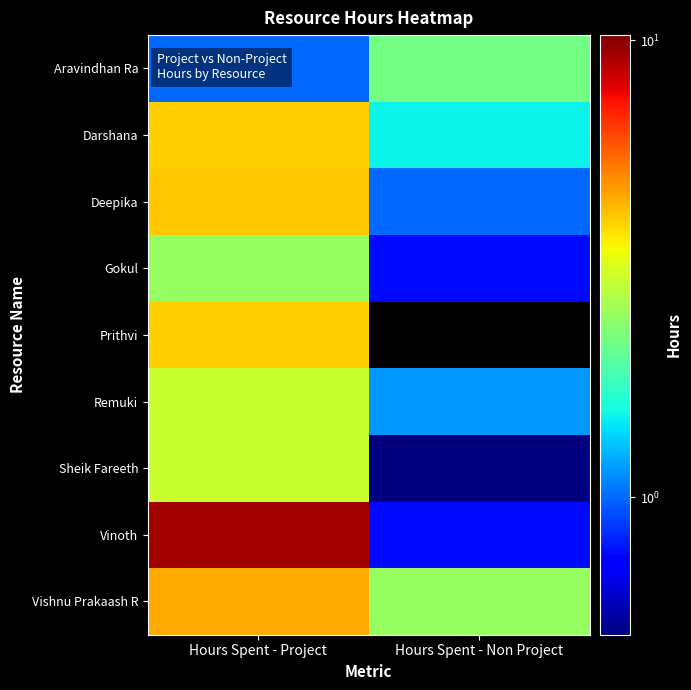

Between Hours Spent - Project and Hours Spent - Non Project, which is larger?

Hours Spent - Non Project